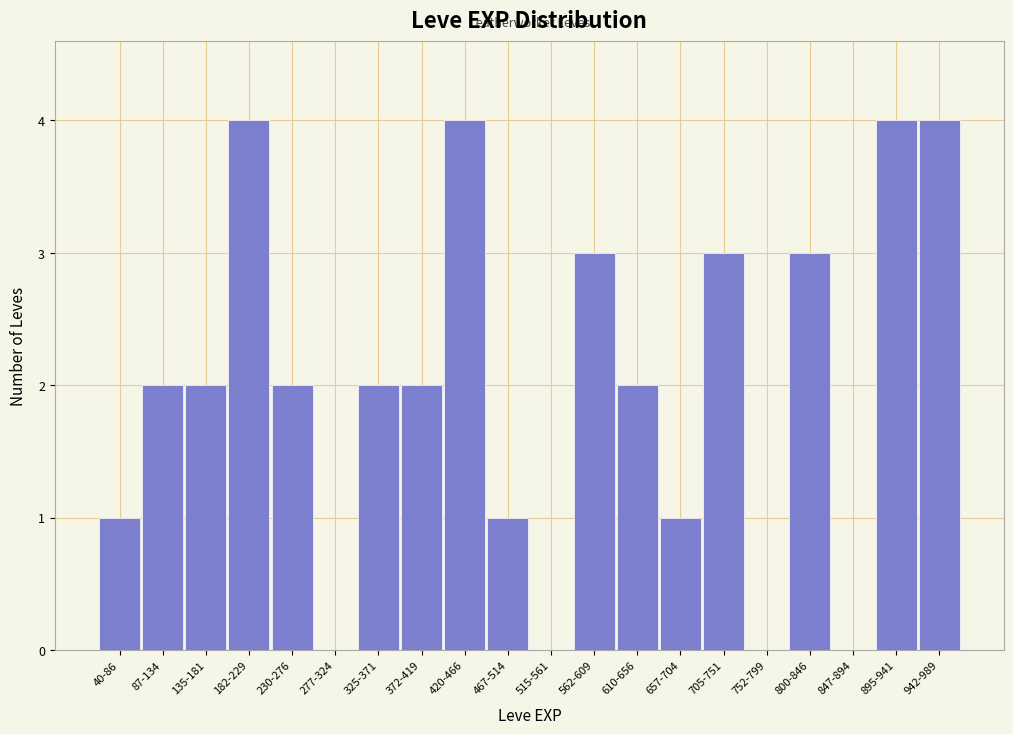

Reading left to right, extract all data points from this chart.

40-86=1	87-134=2	135-181=2	182-229=4	230-276=2	277-324=0	325-371=2	372-419=2	420-466=4	467-514=1	515-561=0	562-609=3	610-656=2	657-704=1	705-751=3	752-799=0	800-846=3	847-894=0	895-941=4	942-989=4